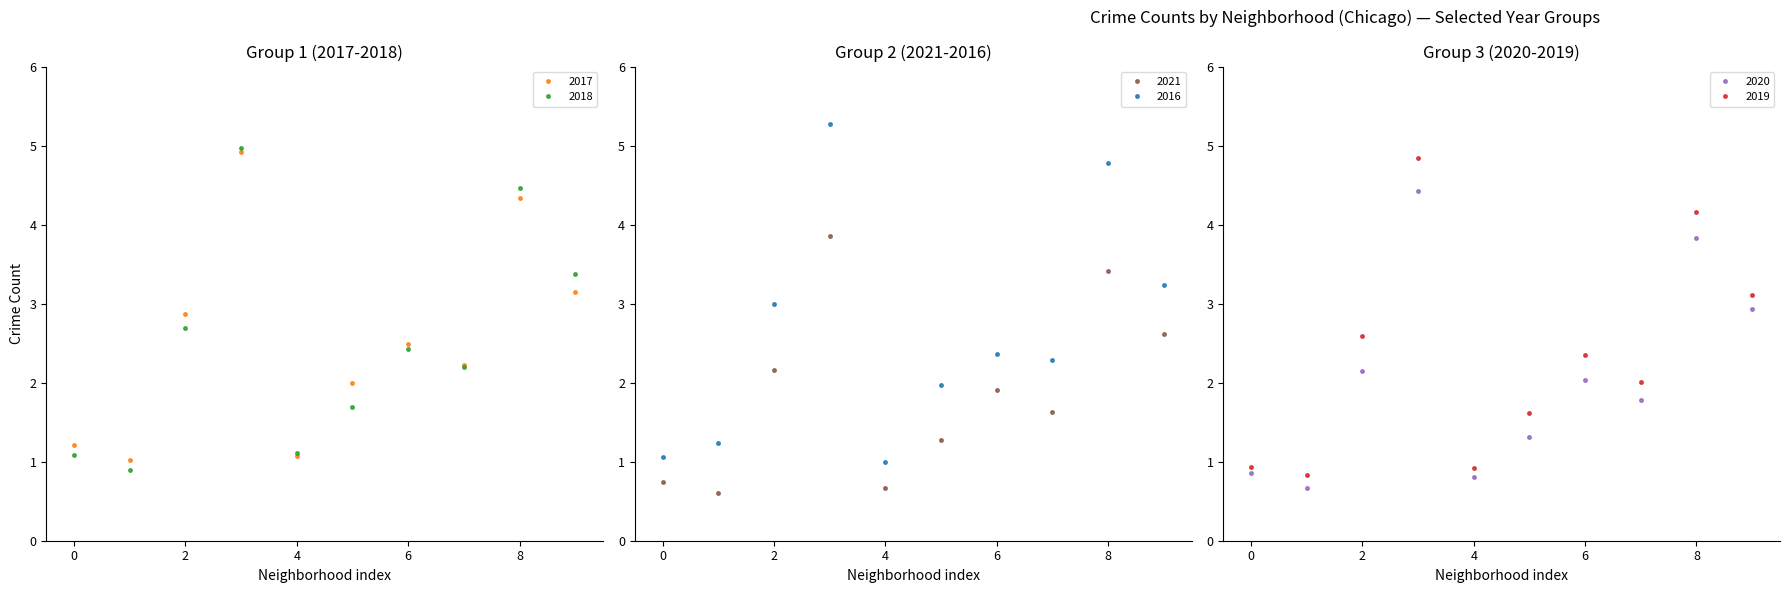

Is the value of 2019 at Englewood greater than the value of 2017 at Austin?

No